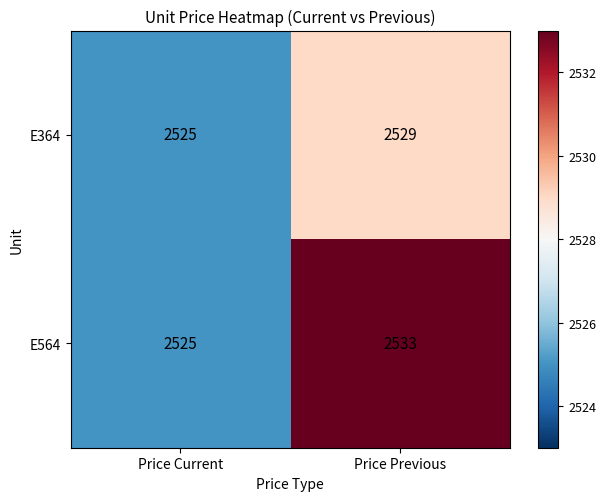

Between Price Current and Price Previous, which series saw the biggest shift?

E564